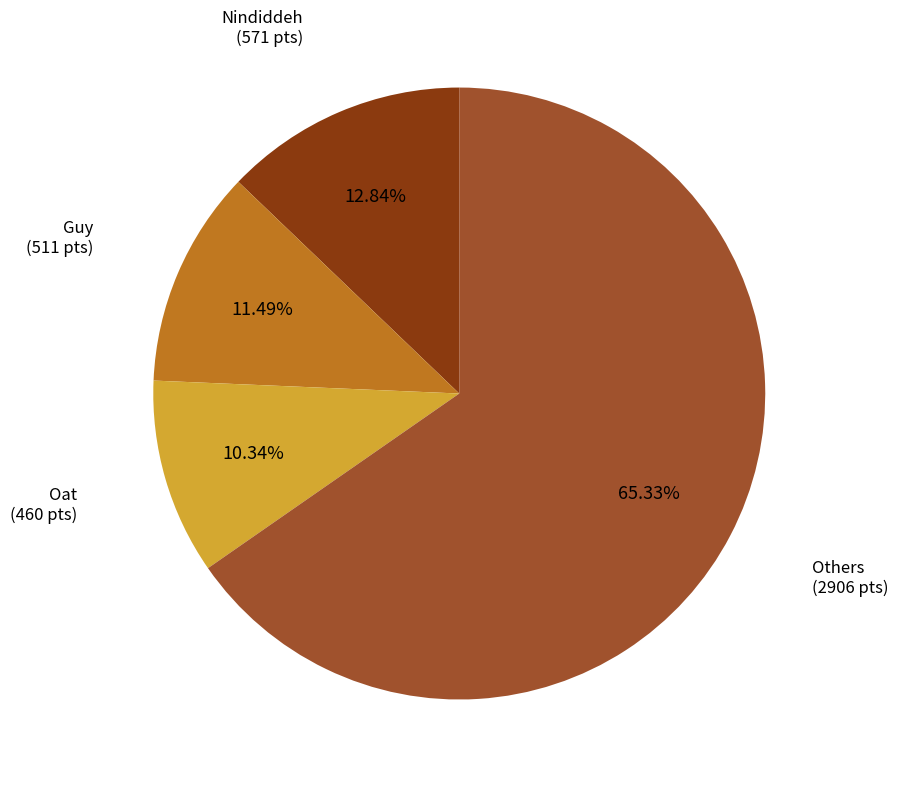

Is there any slice that represents more than half of the pie?

Yes